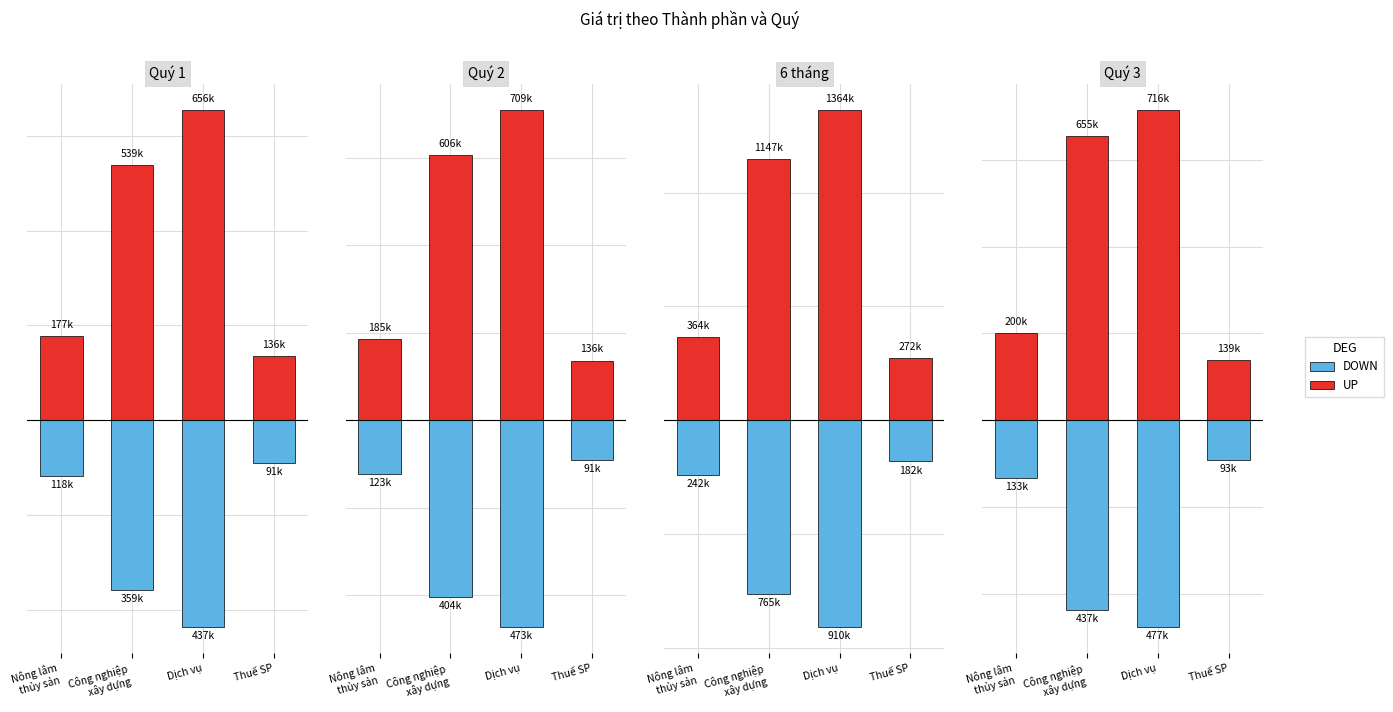

How many bars are there in each group?

2